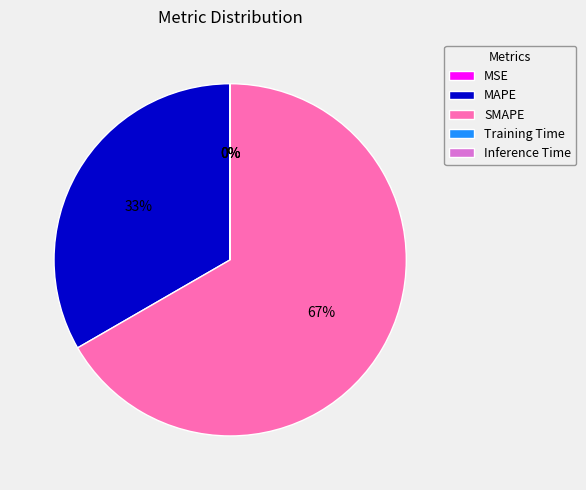

Does any single category account for the majority?

Yes